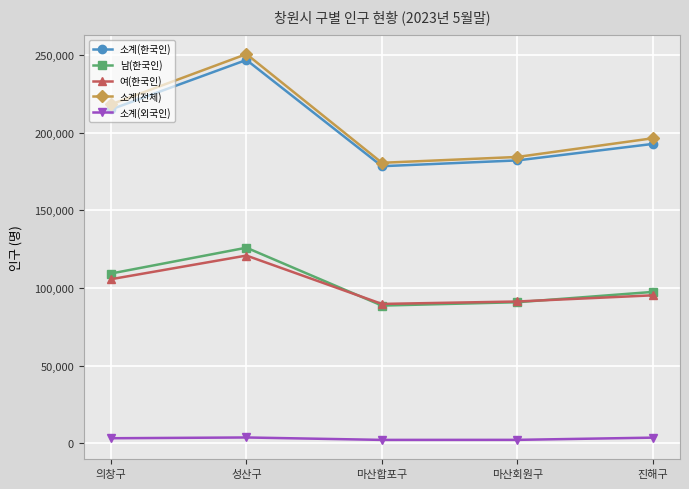

What is the value of the 소계(외국인) point at the 2nd from the left?

3759